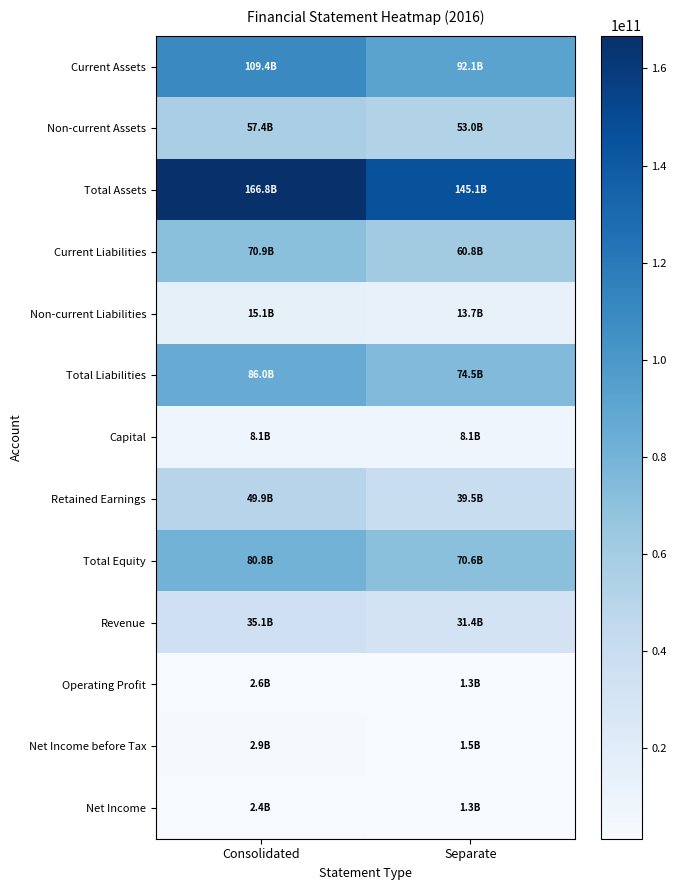

Between Consolidated and Separate, which series saw the biggest shift?

Total Assets